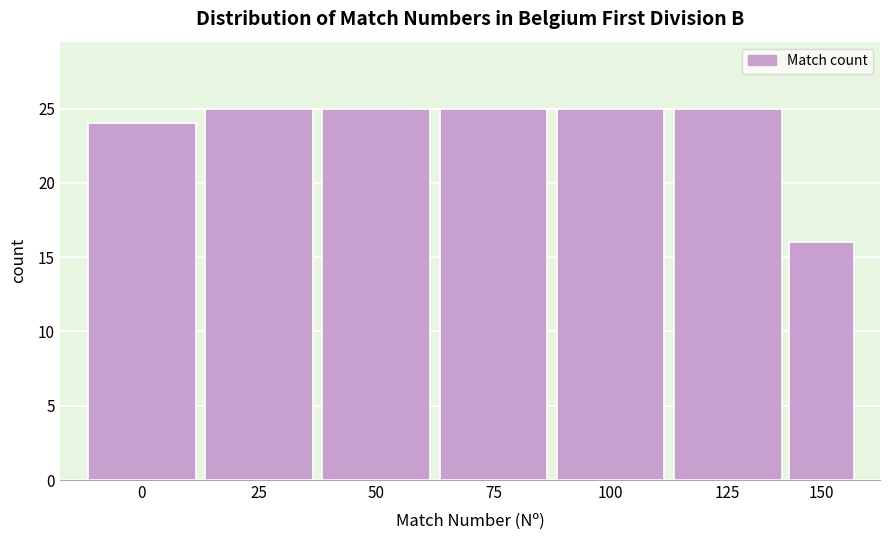

Reading left to right, extract all data points from this chart.

0=24	25=25	50=25	75=25	100=25	125=25	150=16